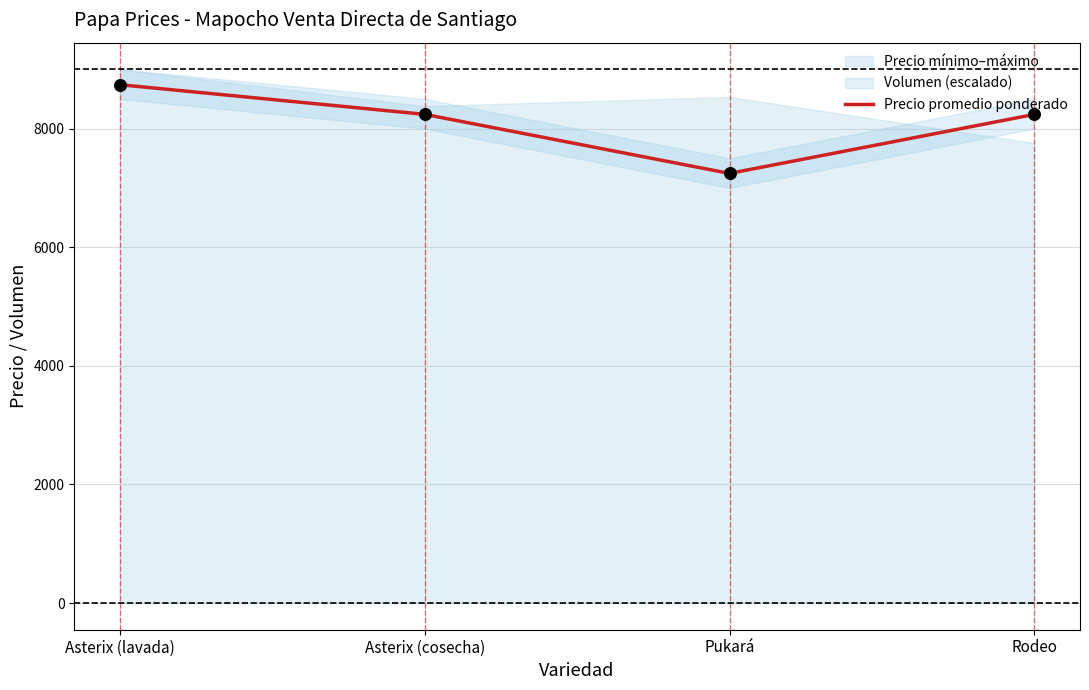

Approximately how many times larger is the value at Asterix (cosecha) compared to Asterix (lavada)?

0.9